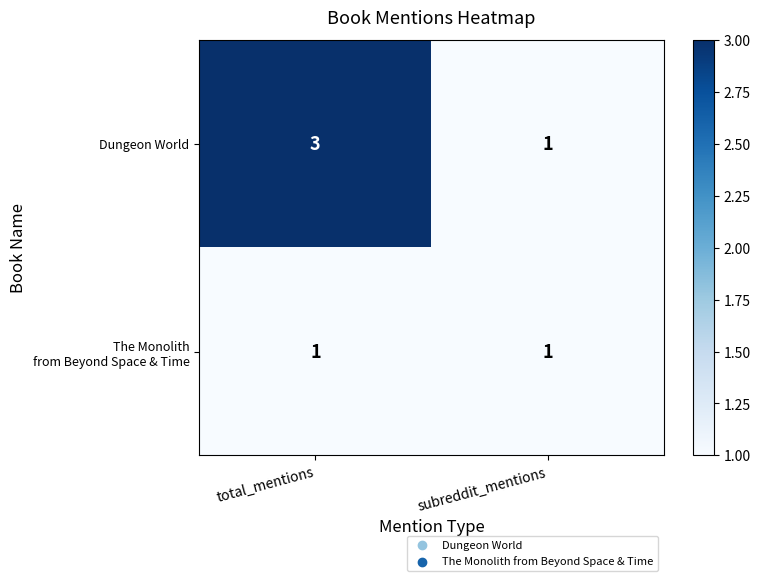

The Dungeon World series shows 3 at total_mentions. True or false?

True